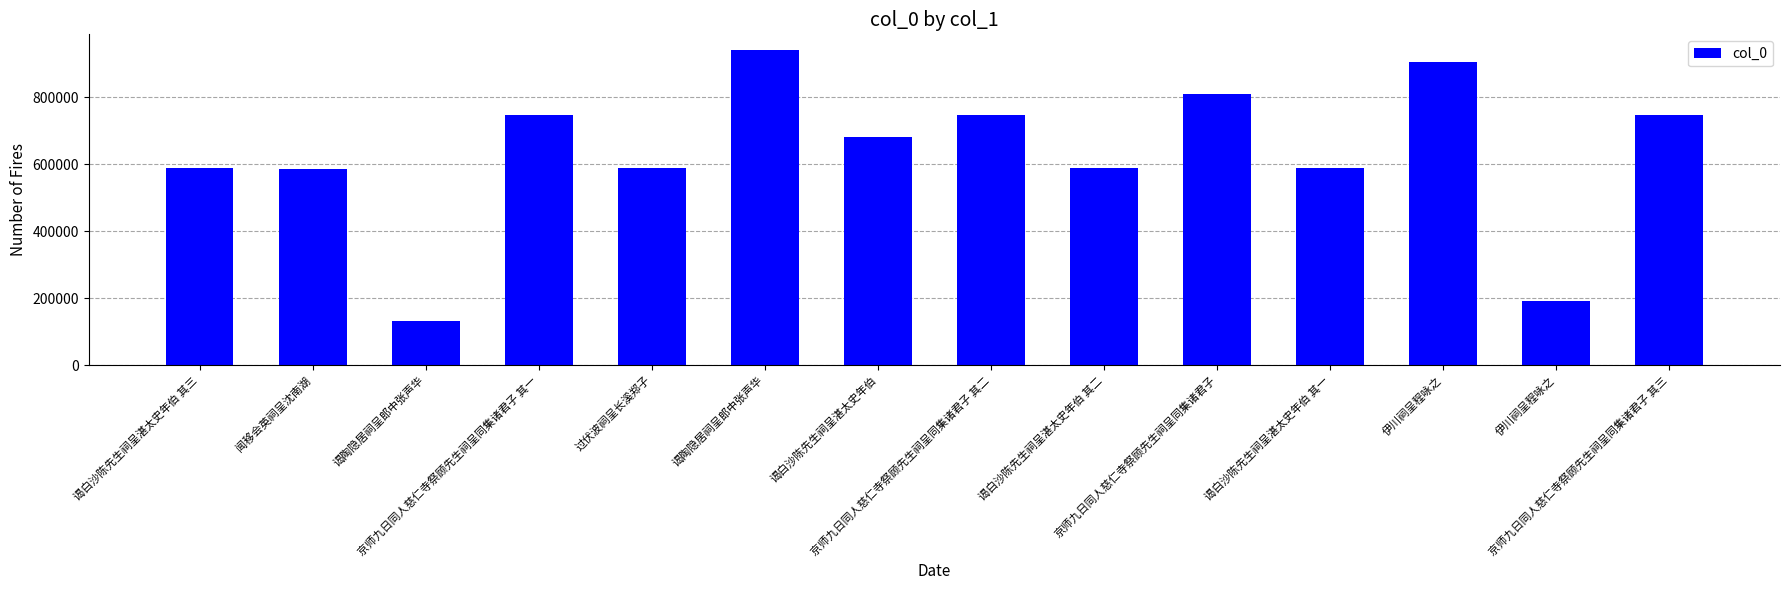

Count the number of categories in the chart.

14